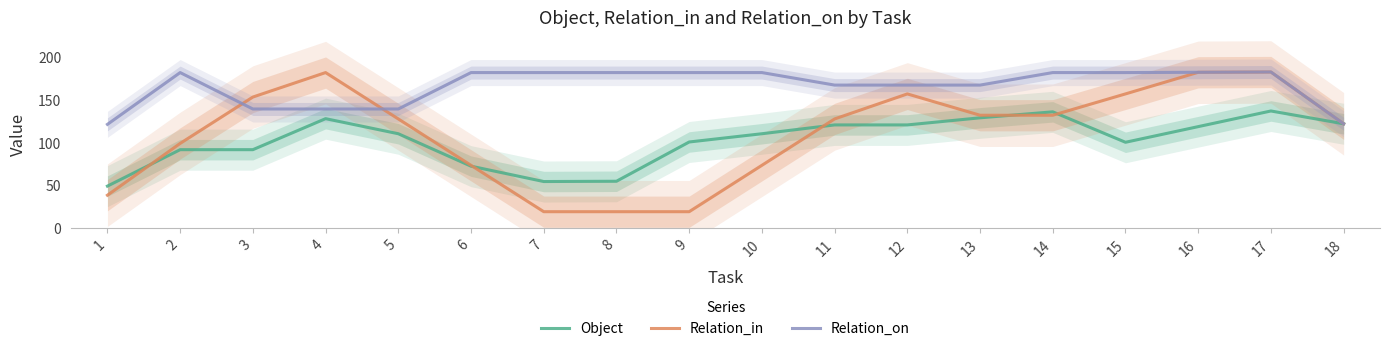

What is the spread (max minus min) of values at 6?

109.7